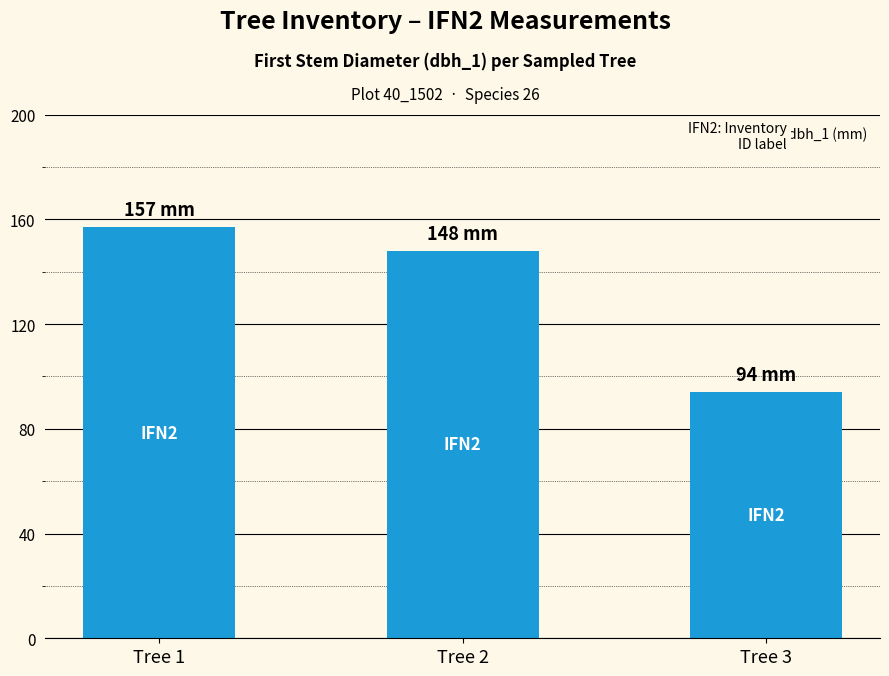

How many values are below 148?

1